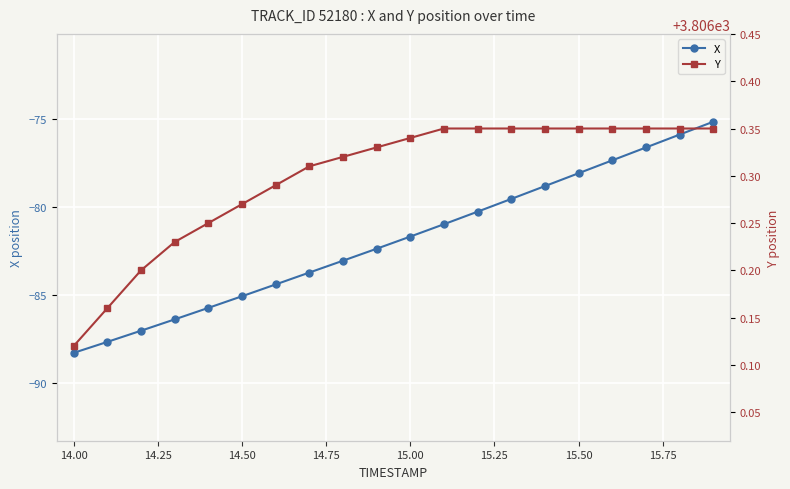

True or false: Y and X intersect in this chart.

False